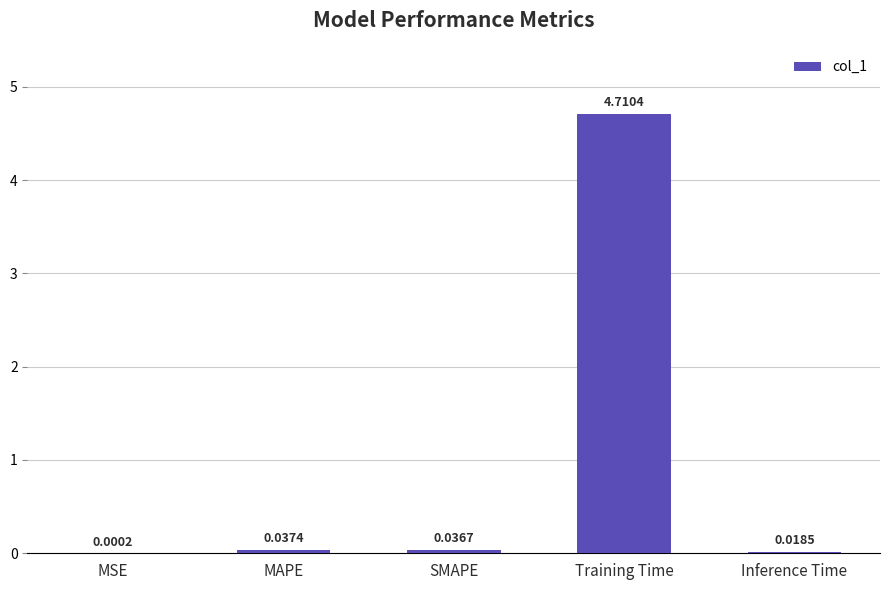

Are the bars horizontal?

No